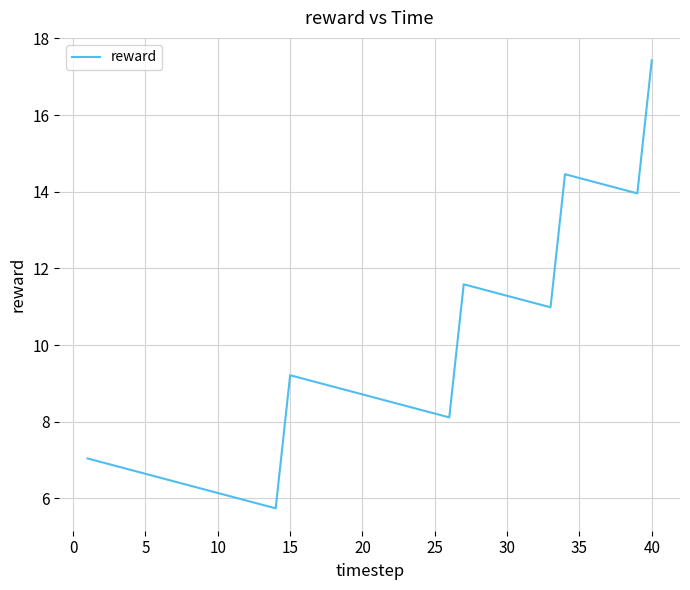

What is the difference between the maximum and minimum values?

11.7